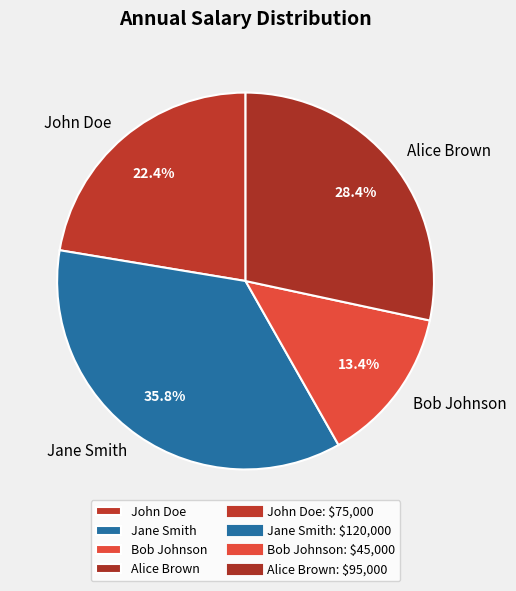

Is it true that Alice Brown is 17% of the pie?

False